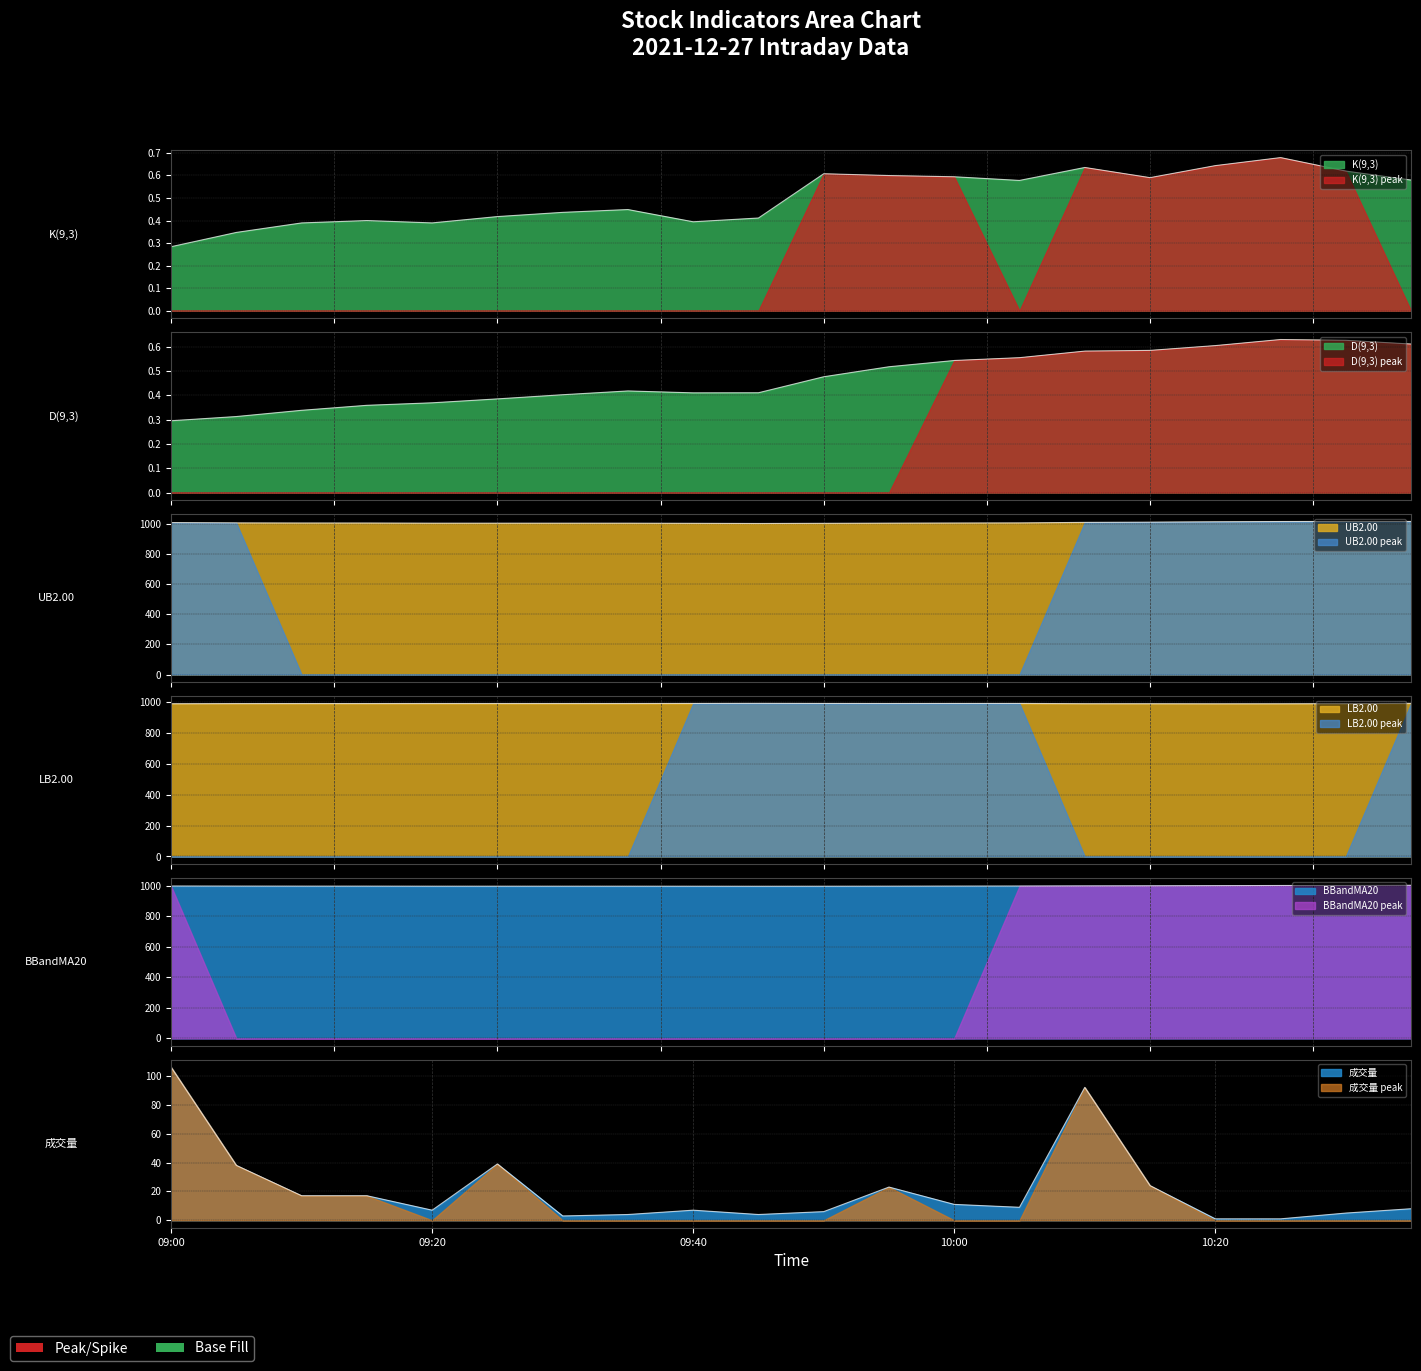

What is the greatest value displayed?

1016.3